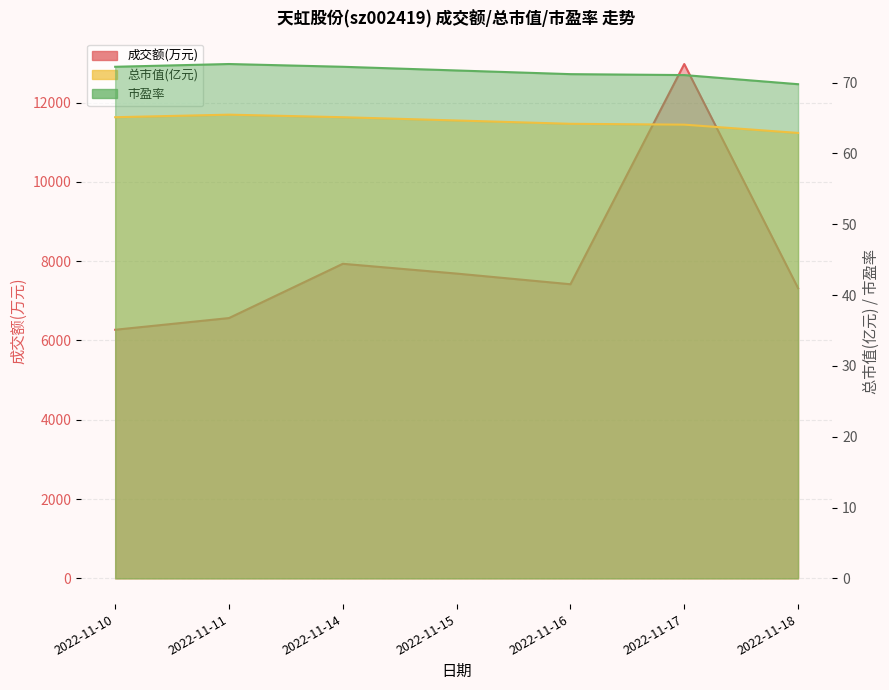

Where is the first local maximum for 总市值(亿元)?

2022-11-11